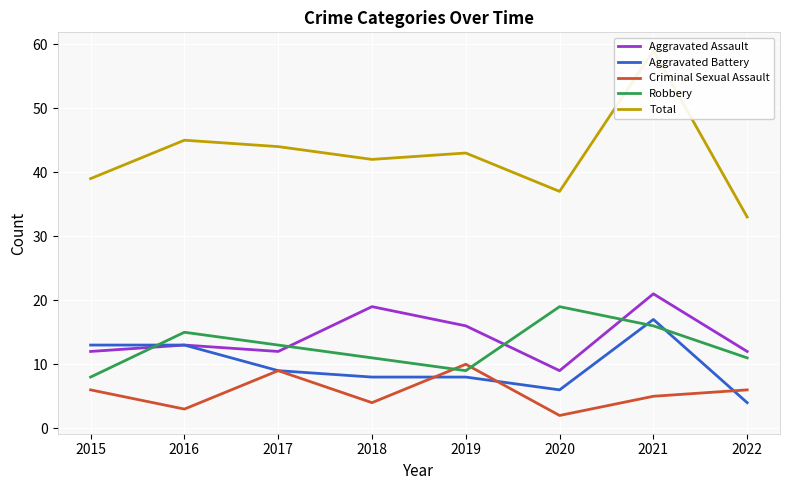

What is the total value across all series at 2017?

87